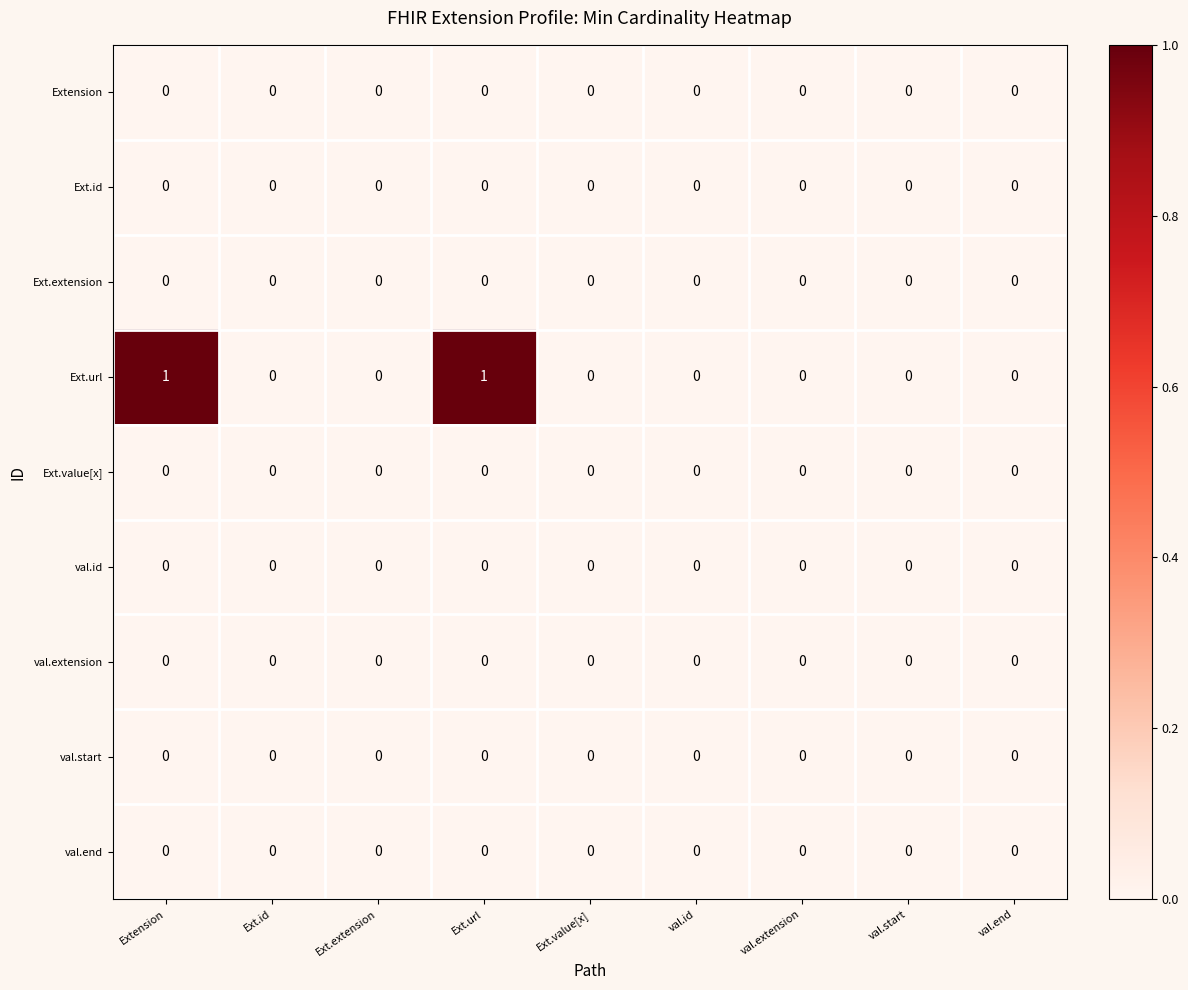

Which series has the widest spread of values?

Ext.url